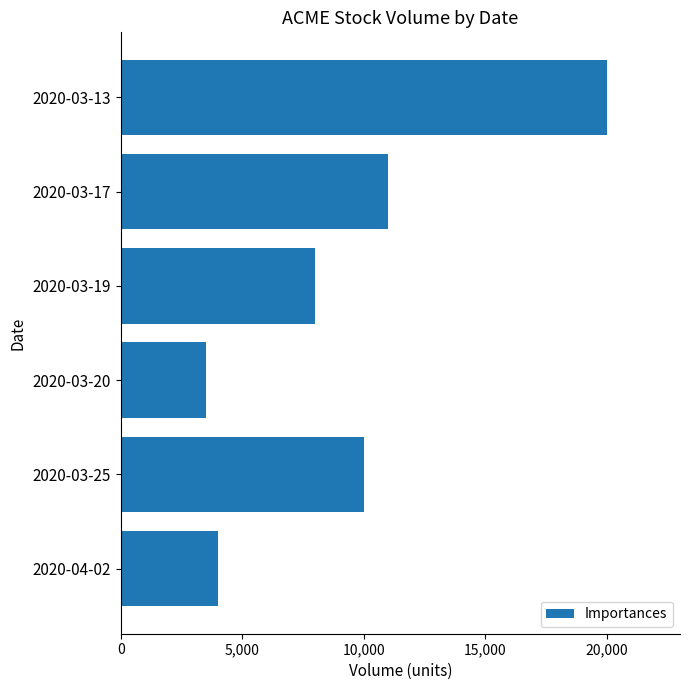

Is it true that the value at 2020-03-25 is 10000?

True